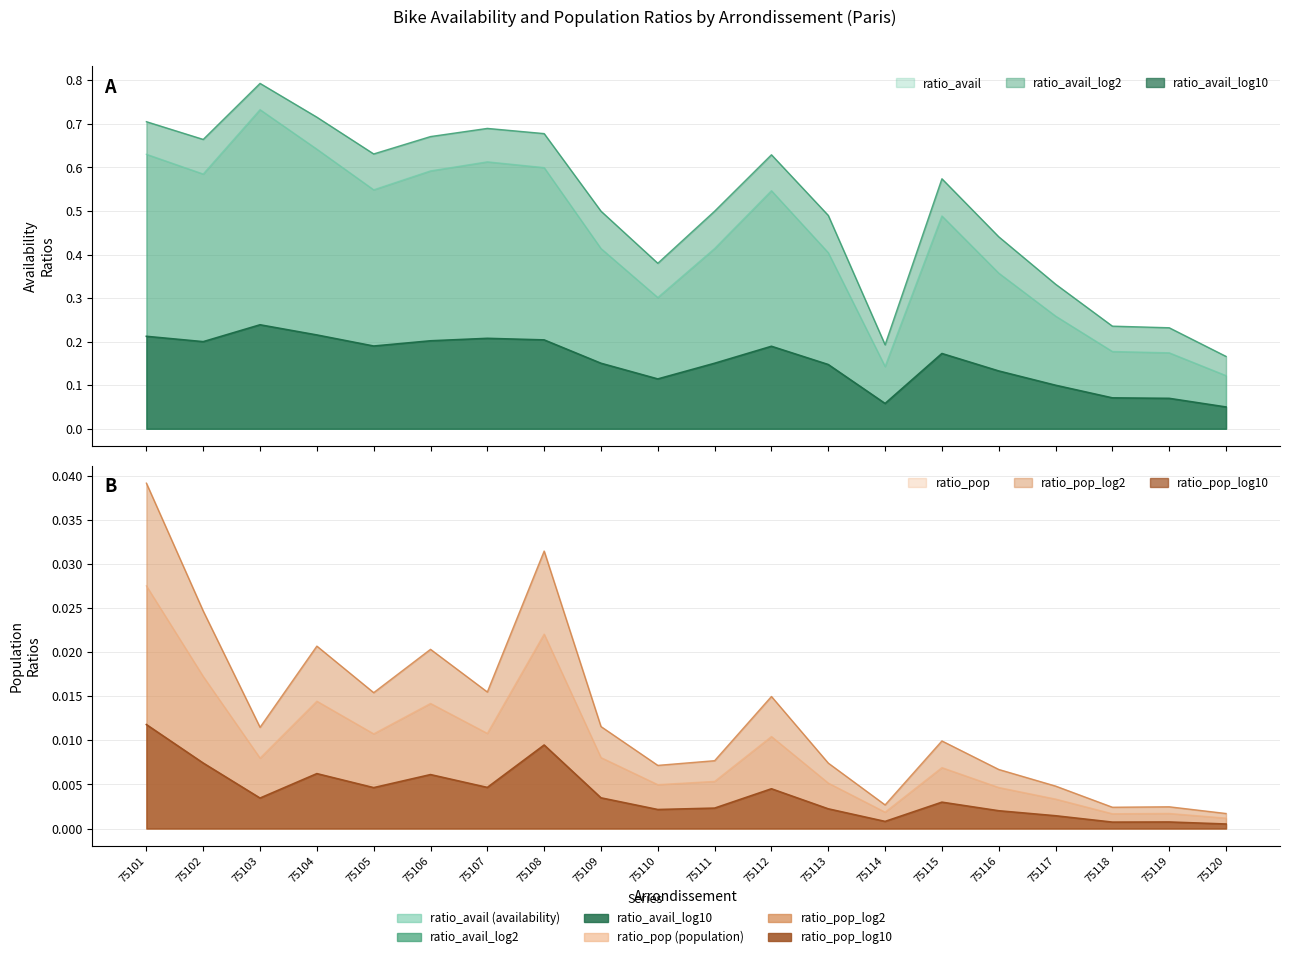

Reading left to right, what are all the values shown in this chart?

ratio_avail: 0.6	0.6	0.7	0.6	0.5	0.6	0.6	0.6	0.4	0.3	0.4	0.5	0.4	0.1	0.5	0.4	0.3	0.2	0.2	0.1
ratio_avail_log2: 0.7	0.7	0.8	0.7	0.6	0.7	0.7	0.7	0.5	0.4	0.5	0.6	0.5	0.2	0.6	0.4	0.3	0.2	0.2	0.2
ratio_avail_log10: 0.2	0.2	0.2	0.2	0.2	0.2	0.2	0.2	0.2	0.1	0.2	0.2	0.1	0.1	0.2	0.1	0.1	0.1	0.1	0.1
ratio_pop: 0.0	0.0	0.0	0.0	0.0	0.0	0.0	0.0	0.0	0.0	0.0	0.0	0.0	0.0	0.0	0.0	0.0	0.0	0.0	0.0
ratio_pop_log2: 0.0	0.0	0.0	0.0	0.0	0.0	0.0	0.0	0.0	0.0	0.0	0.0	0.0	0.0	0.0	0.0	0.0	0.0	0.0	0.0
ratio_pop_log10: 0.0	0.0	0.0	0.0	0.0	0.0	0.0	0.0	0.0	0.0	0.0	0.0	0.0	0.0	0.0	0.0	0.0	0.0	0.0	0.0